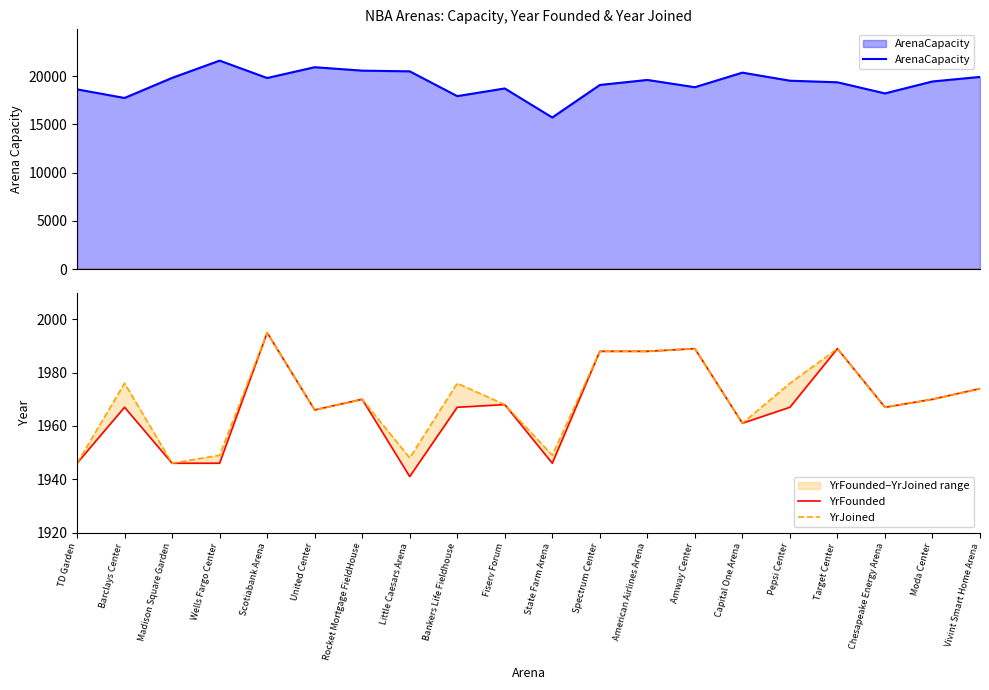

Is the value of YrJoined at Vivint Smart Home Arena greater than the value of ArenaCapacity at Bankers Life Fieldhouse?

No